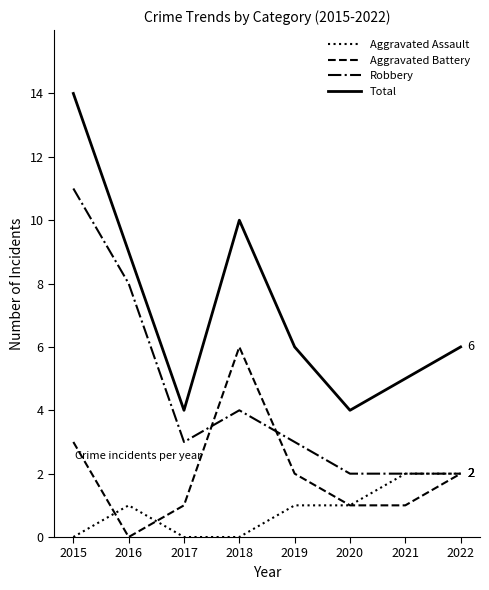

Which series has the largest total across all categories?

Total